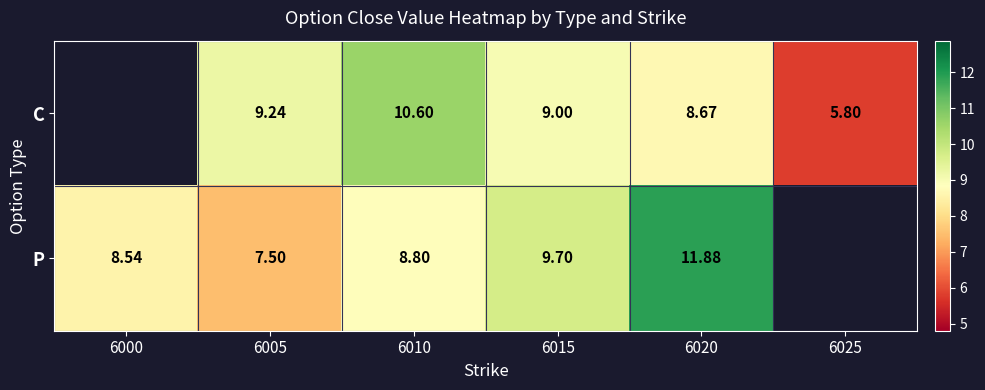

Rank the series at 6005 from highest to lowest value.

C, P